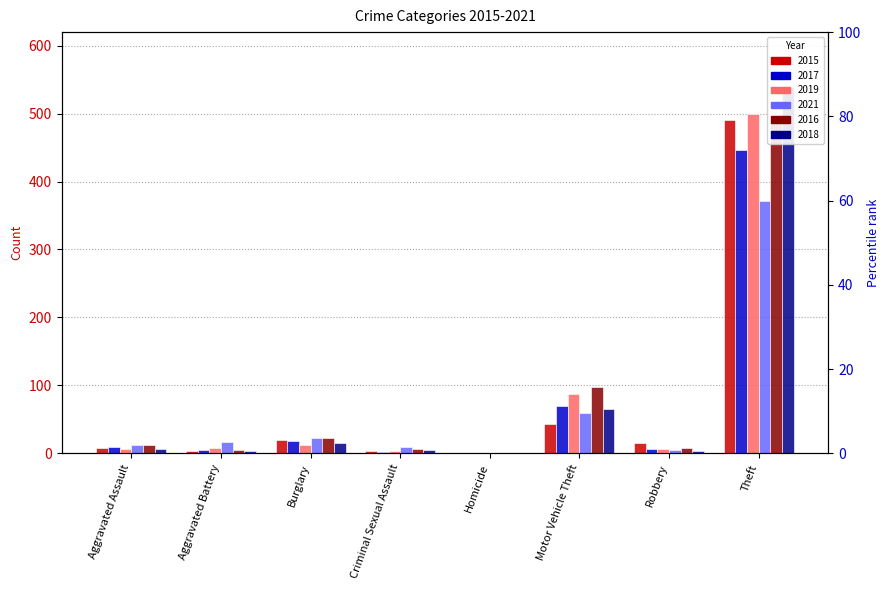

Reading left to right, what are all the values shown in this chart?

2015: Aggravated Assault=8	Aggravated Battery=3	Burglary=19	Criminal Sexual Assault=4	Homicide=1	Motor Vehicle Theft=43	Robbery=15	Theft=491
2017: Aggravated Assault=10	Aggravated Battery=5	Burglary=18	Criminal Sexual Assault=2	Homicide=1	Motor Vehicle Theft=69	Robbery=6	Theft=447
2019: Aggravated Assault=7	Aggravated Battery=8	Burglary=12	Criminal Sexual Assault=4	Homicide=0	Motor Vehicle Theft=87	Robbery=6	Theft=500
2021: Aggravated Assault=12	Aggravated Battery=17	Burglary=23	Criminal Sexual Assault=9	Homicide=0	Motor Vehicle Theft=60	Robbery=5	Theft=371
2016: Aggravated Assault=13	Aggravated Battery=5	Burglary=22	Criminal Sexual Assault=6	Homicide=0	Motor Vehicle Theft=98	Robbery=8	Theft=489
2018: Aggravated Assault=7	Aggravated Battery=4	Burglary=16	Criminal Sexual Assault=5	Homicide=0	Motor Vehicle Theft=65	Robbery=3	Theft=539